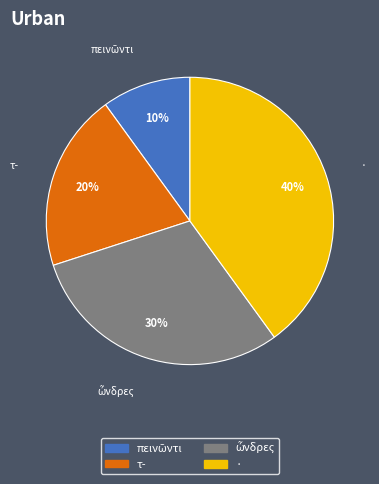

To the nearest percent, what percentage of the pie is τ-?

20%